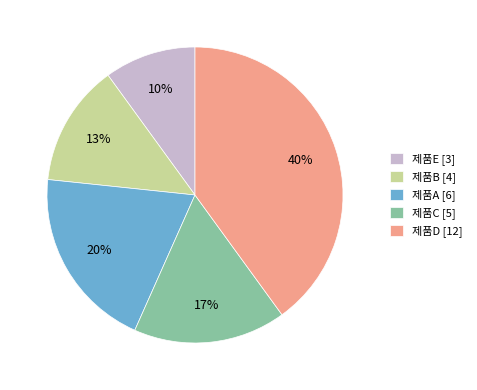

Combined, do 제품B [4] and 제품E [3] account for over 50%?

No